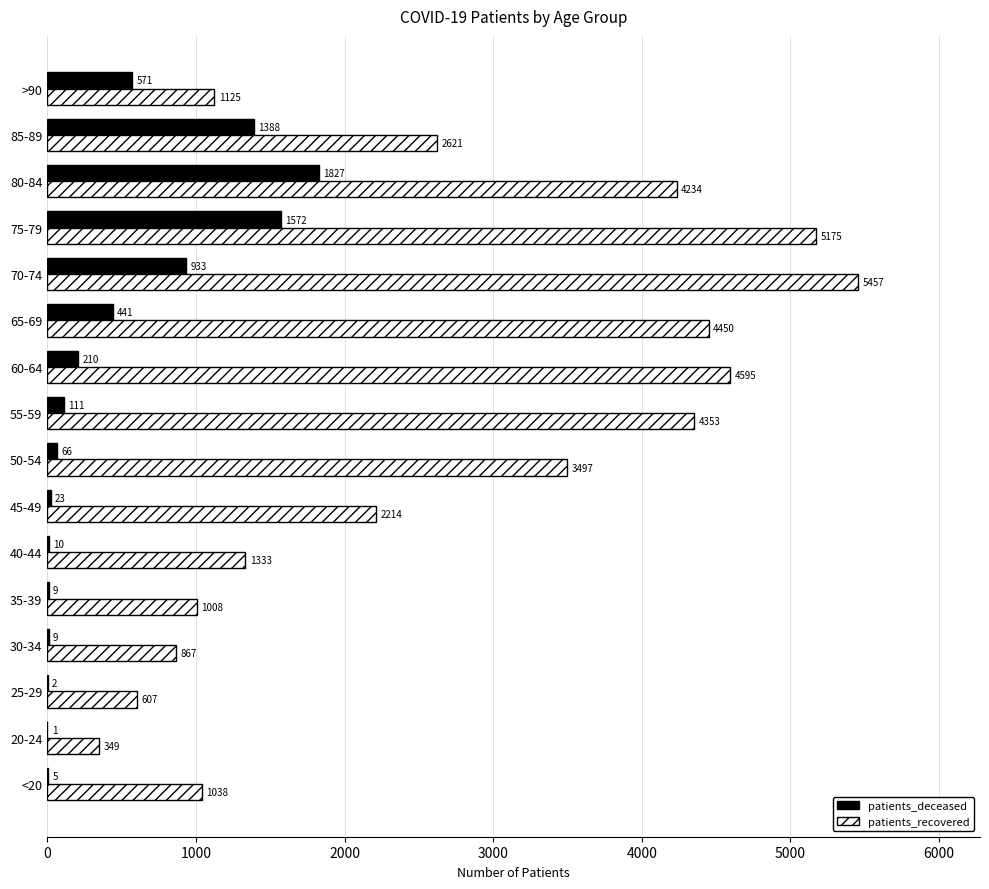

What are all the series names shown in the legend?

patients_deceased, patients_recovered